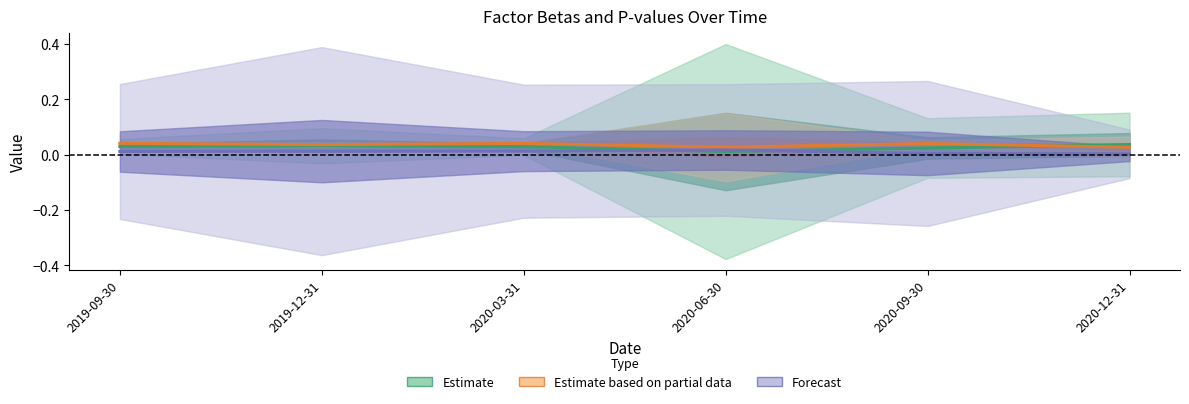

True or false: beta_WML (scaled) has a value of 0.0 at 2020-03-31.

True